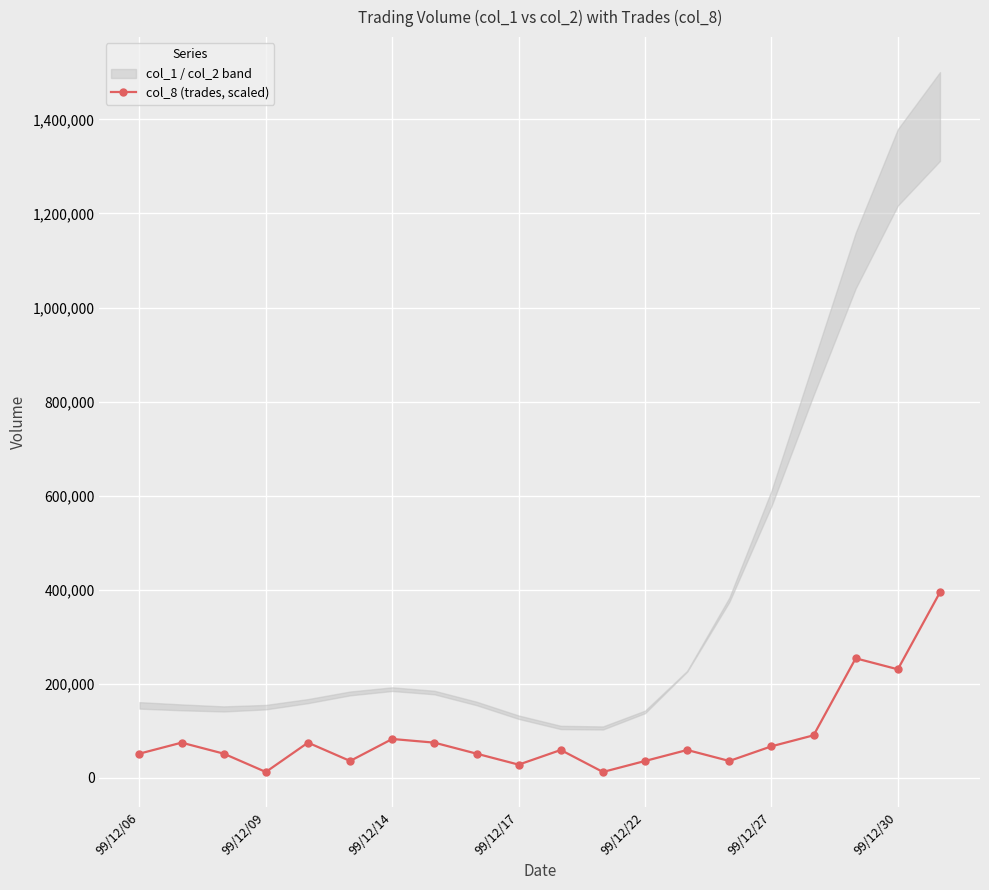

Is this an area chart (filled region under the line)?

No